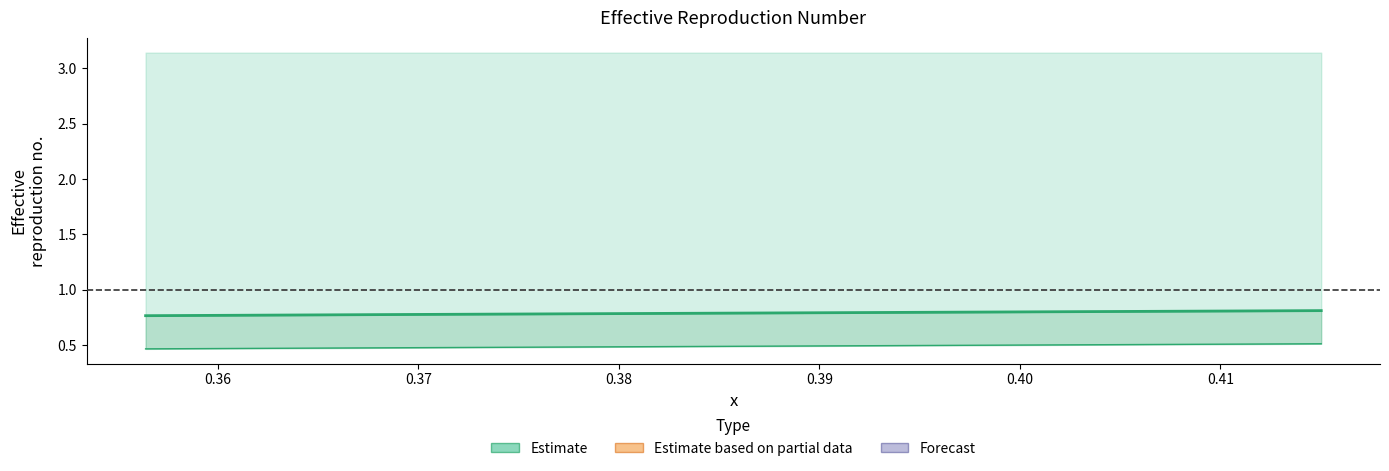

Reading left to right, transcribe all the data shown in this chart.

Estimate: 0.8	0.8	0.8
Estimate (lower): 0.5	0.5	0.5